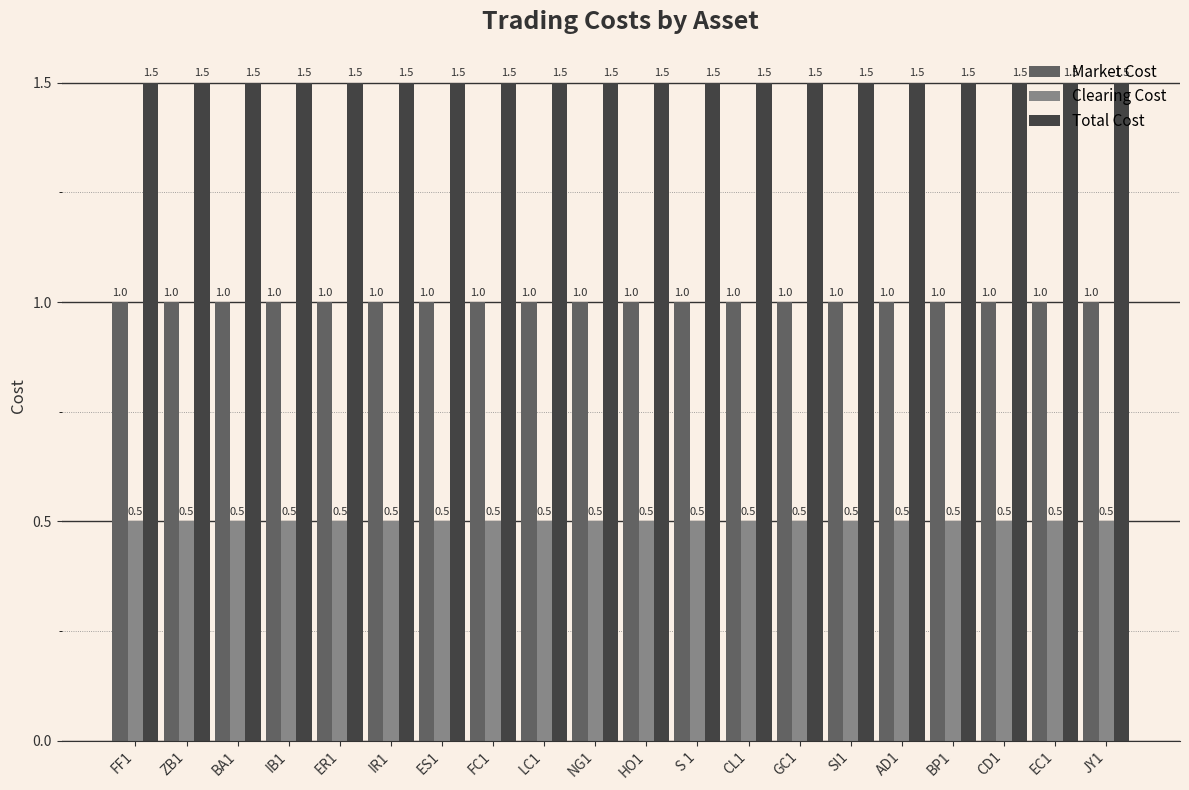

What is the highest value of the Total Cost series?

1.5